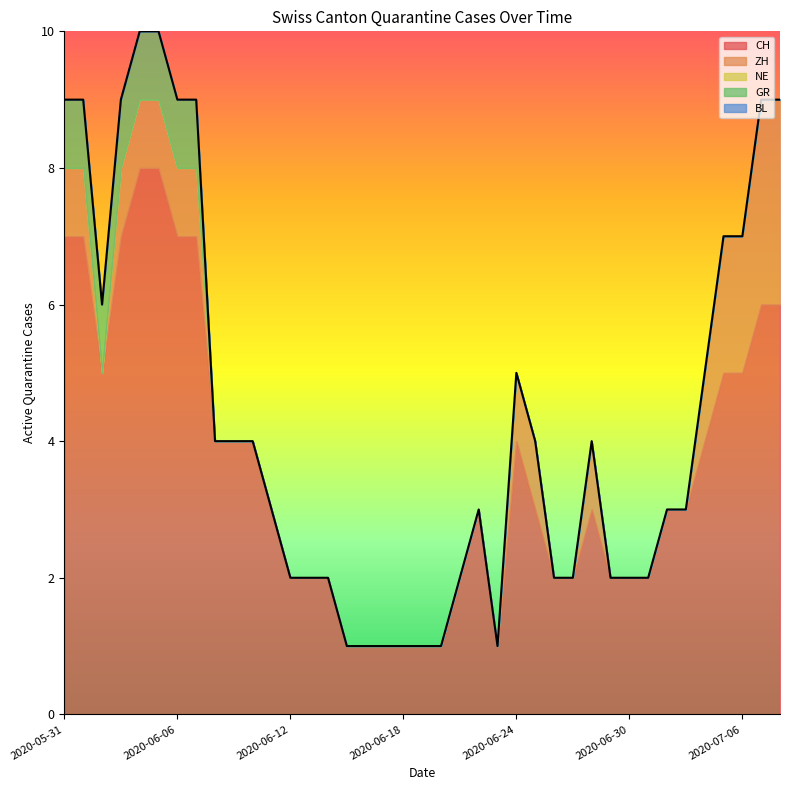

What are all the series names shown in the legend?

CH, ZH, NE, GR, BL